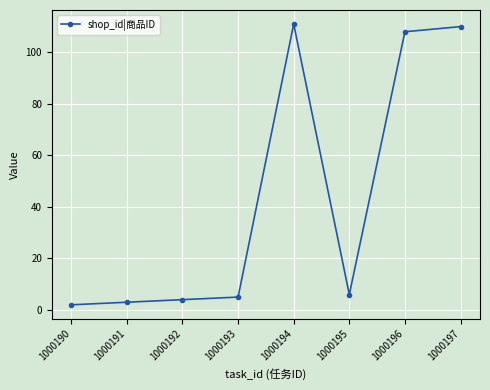

The chart shows a value of 110 at 1000197. True or false?

True